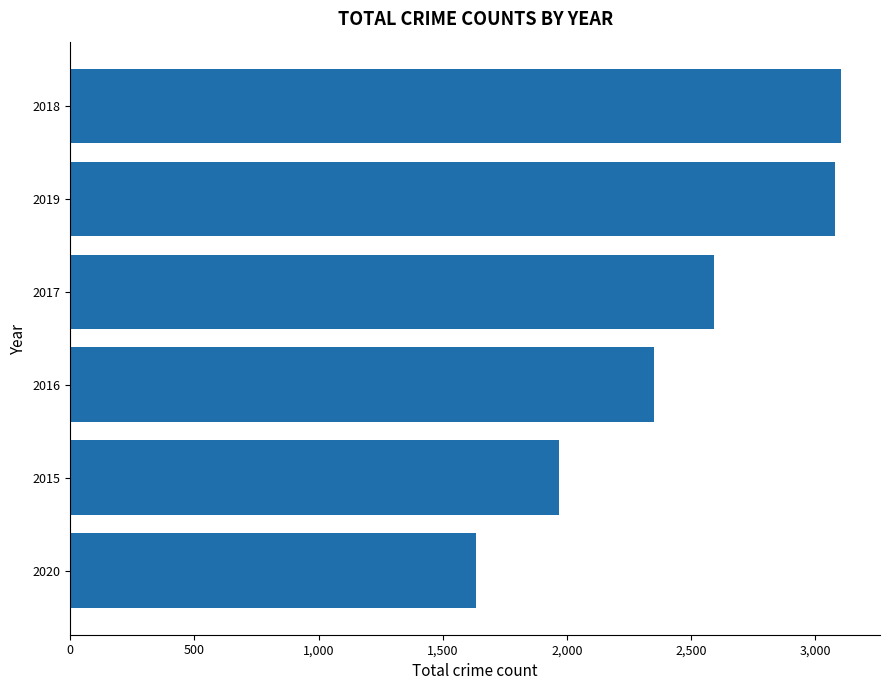

What is the difference between the maximum and minimum values?

1471